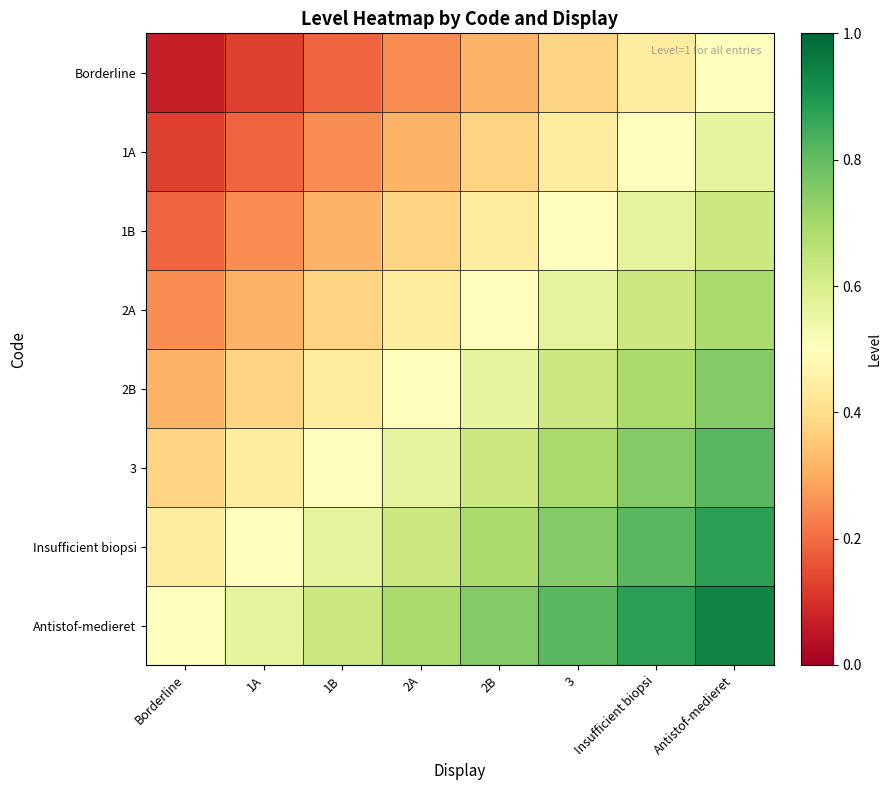

What is the total value across all series at 1B?

3.2